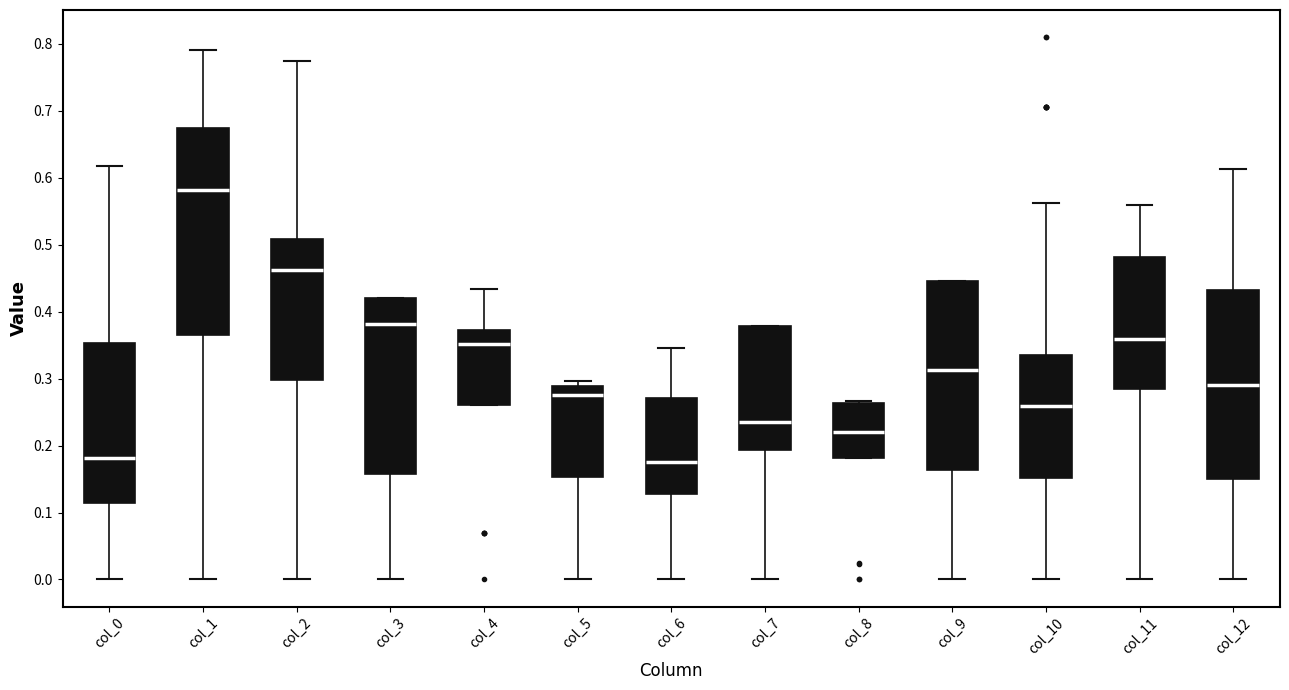

Which box has the highest median line?

col_1